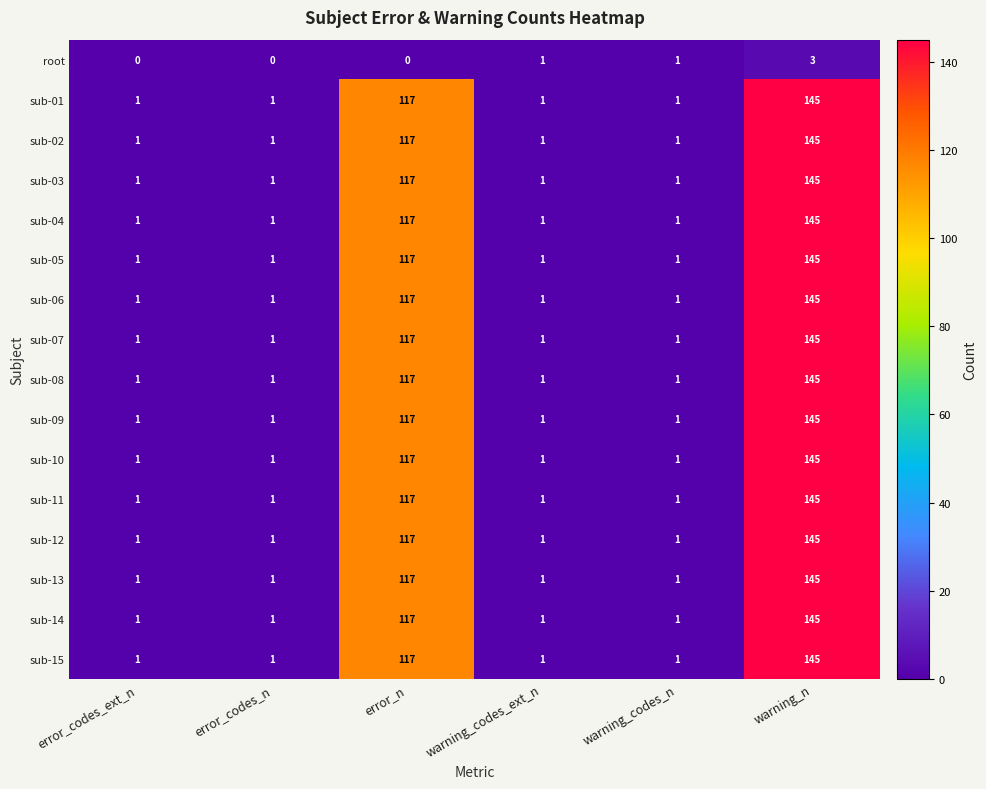

Between error_codes_ext_n and warning_codes_ext_n, which series saw the biggest shift?

root